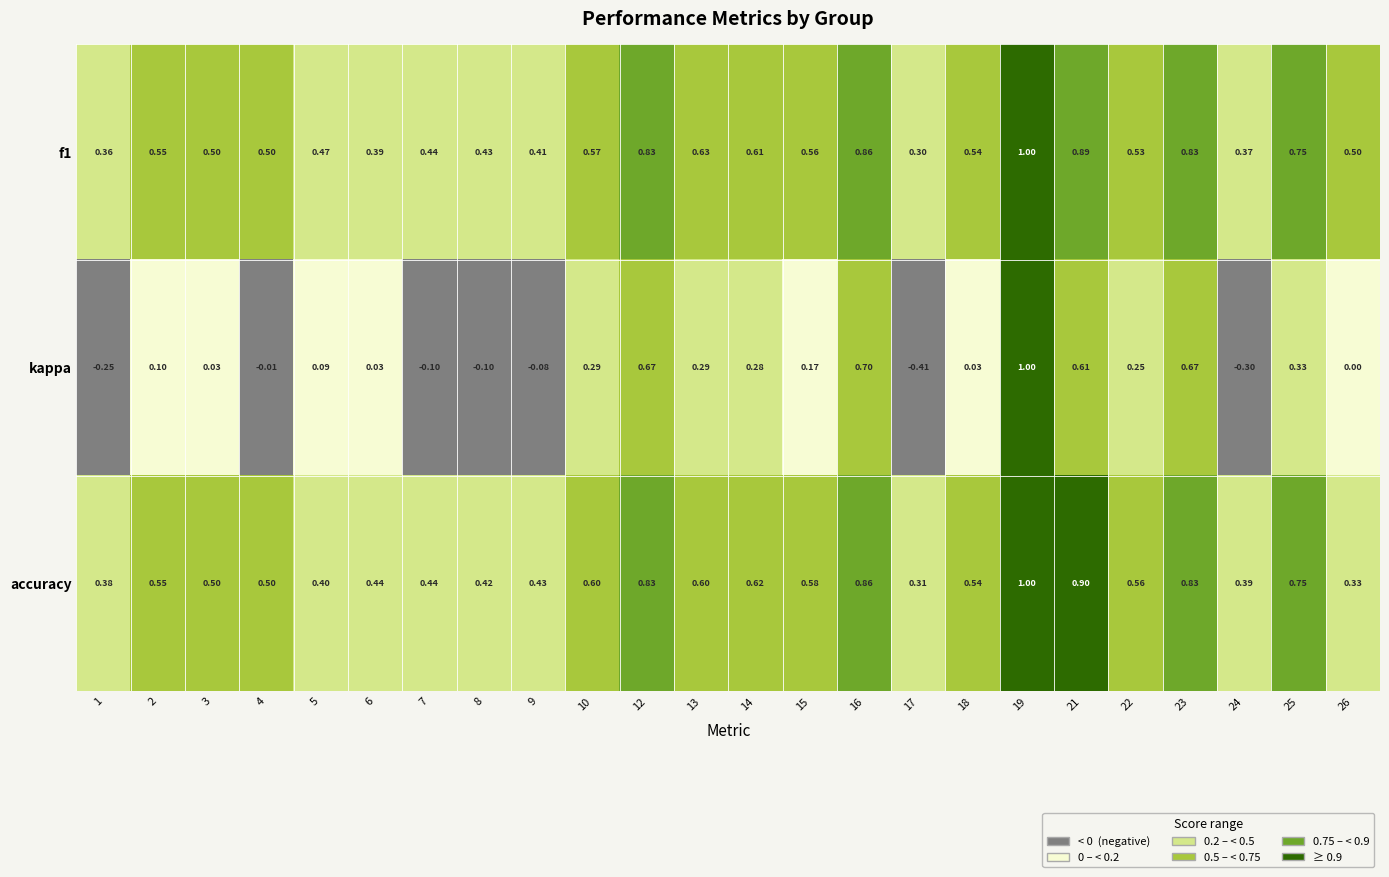

Between 5 and 26, which series saw the biggest shift?

kappa